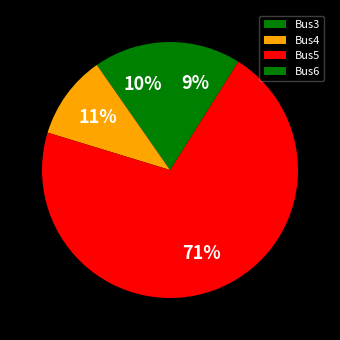

Do Bus4 and Bus3 together represent more than half of the pie?

No